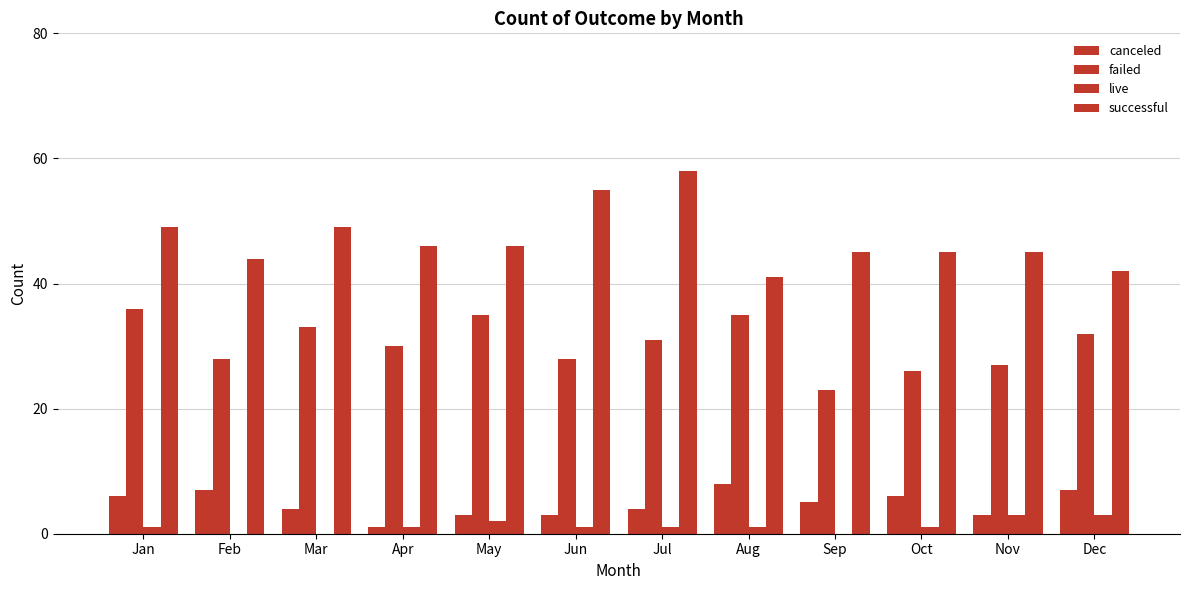

What is the lowest value of the failed series?

23